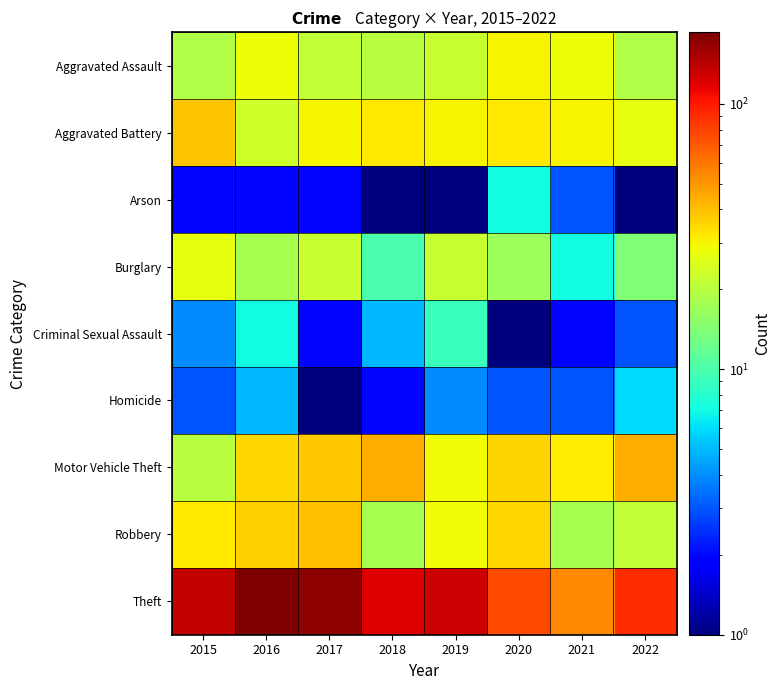

Reading left to right, transcribe all the data shown in this chart.

Aggravated Assault: 2015=19.0	2016=28.0	2017=21.0	2018=20.0	2019=22.0	2020=30.0	2021=28.0	2022=19.0
Aggravated Battery: 2015=39.0	2016=23.0	2017=30.0	2018=32.0	2019=30.0	2020=32.0	2021=30.0	2022=27.0
Arson: 2015=2.0	2016=2.0	2017=2.0	2018=0.5	2019=1.0	2020=7.0	2021=3.0	2022=1.0
Burglary: 2015=27.0	2016=18.0	2017=22.0	2018=10.0	2019=22.0	2020=17.0	2021=7.0	2022=14.0
Criminal Sexual Assault: 2015=4.0	2016=7.0	2017=2.0	2018=5.0	2019=9.0	2020=0.5	2021=2.0	2022=3.0
Homicide: 2015=3.0	2016=5.0	2017=1.0	2018=2.0	2019=4.0	2020=3.0	2021=3.0	2022=6.0
Motor Vehicle Theft: 2015=20.0	2016=35.0	2017=38.0	2018=44.0	2019=29.0	2020=36.0	2021=31.0	2022=44.0
Robbery: 2015=32.0	2016=37.0	2017=40.0	2018=18.0	2019=29.0	2020=35.0	2021=18.0	2022=21.0
Theft: 2015=135.0	2016=186.0	2017=173.0	2018=120.0	2019=131.0	2020=76.0	2021=54.0	2022=91.0